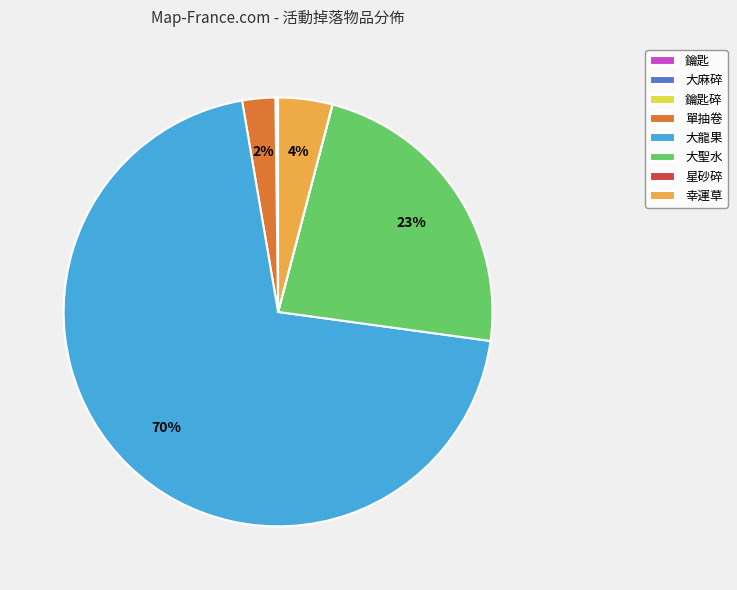

What is the majority slice?

大龍果